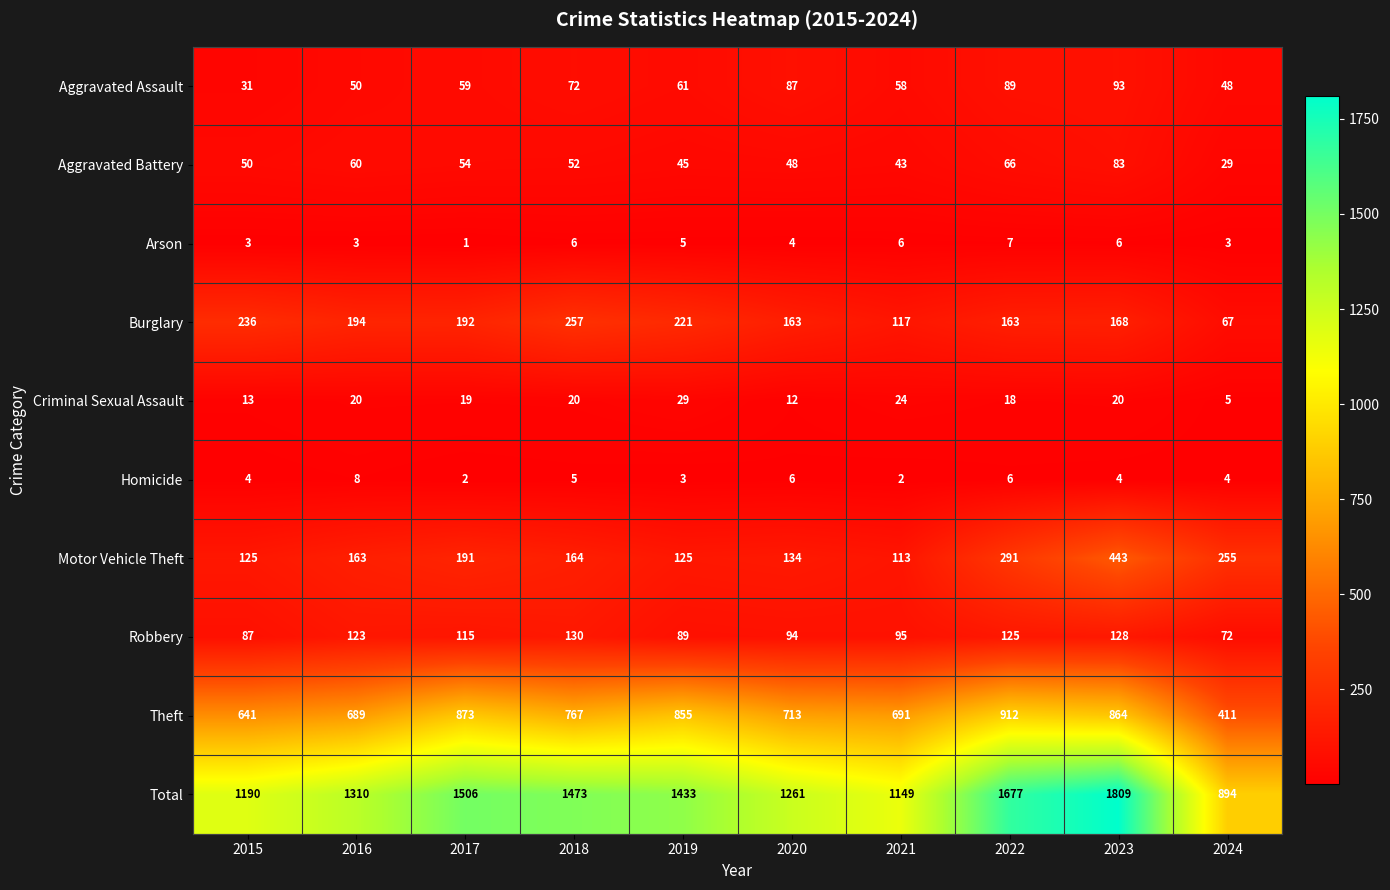

Rank the series by their maximum value, from highest to lowest.

Total, Theft, Motor Vehicle Theft, Burglary, Robbery, Aggravated Assault, Aggravated Battery, Criminal Sexual Assault, Homicide, Arson